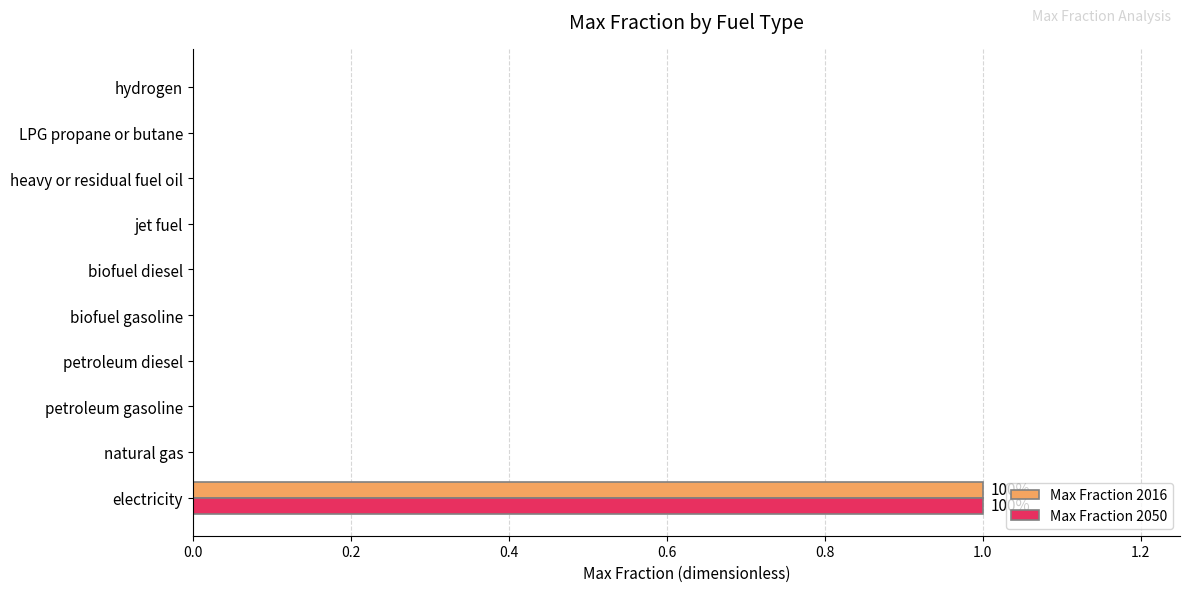

True or false: Max Fraction 2016 has a value of 1 at electricity.

True